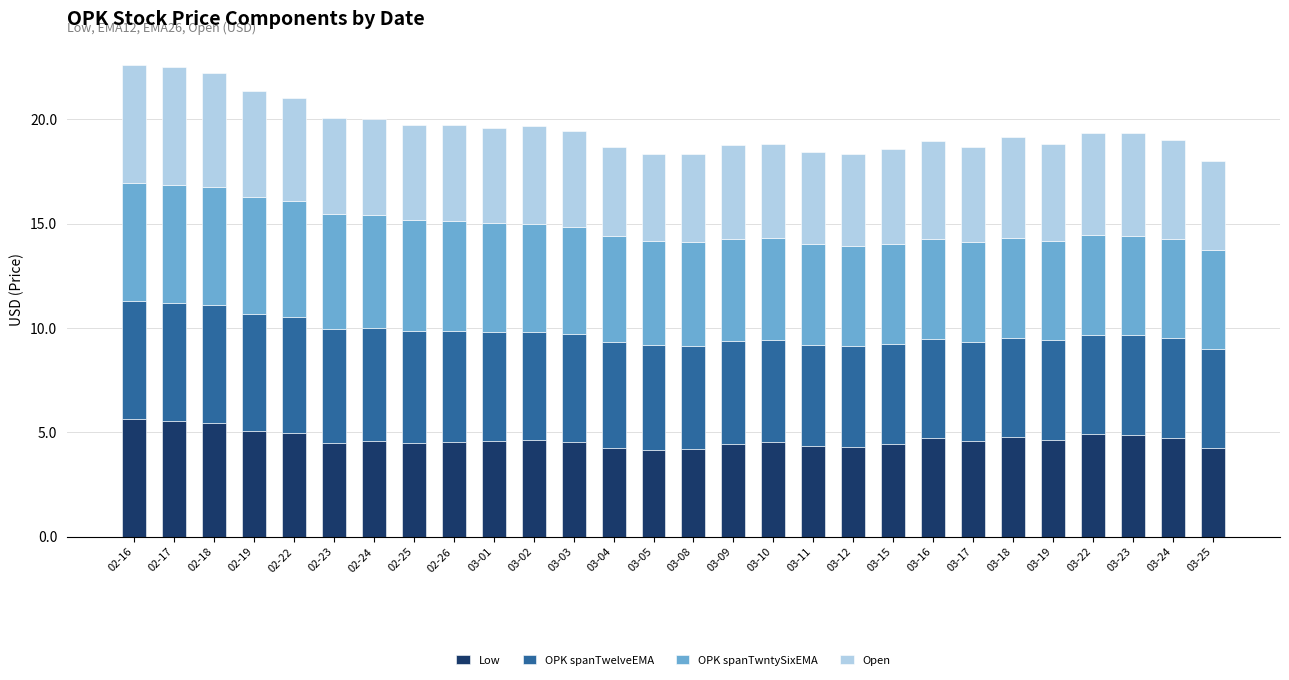

What is the difference between the second highest and second lowest values in the Low series?

1.3